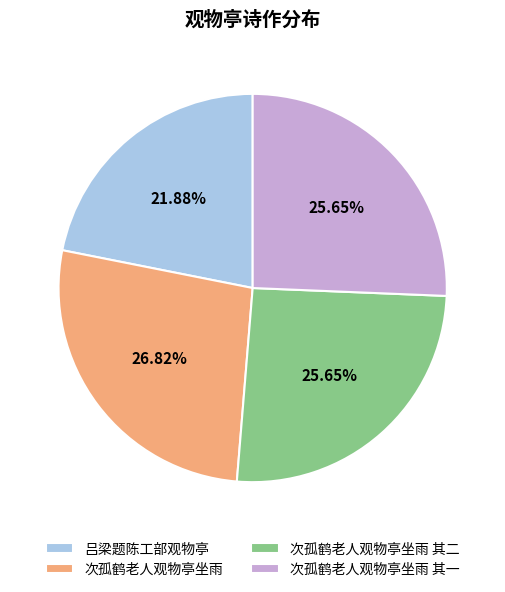

How much of the chart is everything except 次孤鹤老人观物亭坐雨 其二?

74.3%